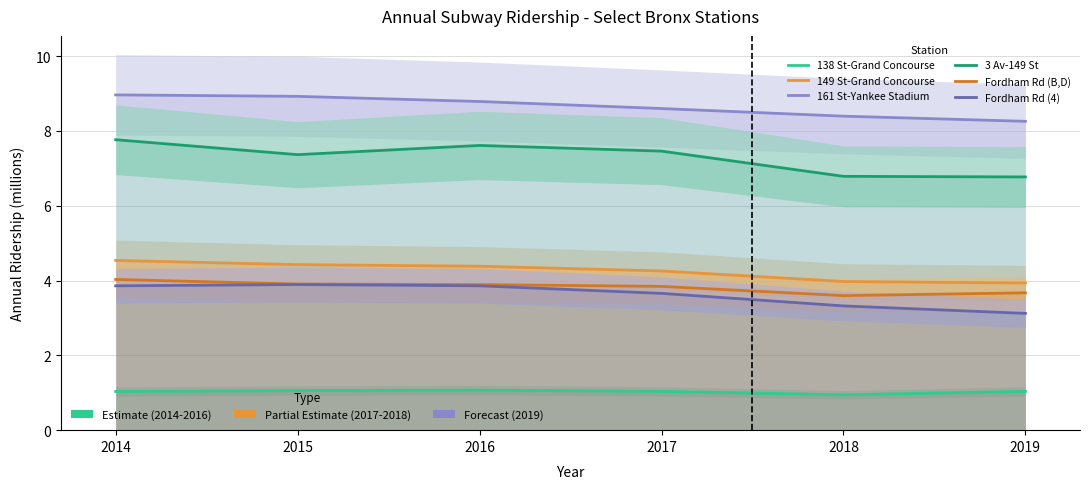

List the labels in order of Fordham Rd (4) value, smallest first.

2019, 2018, 2017, 2014, 2016, 2015